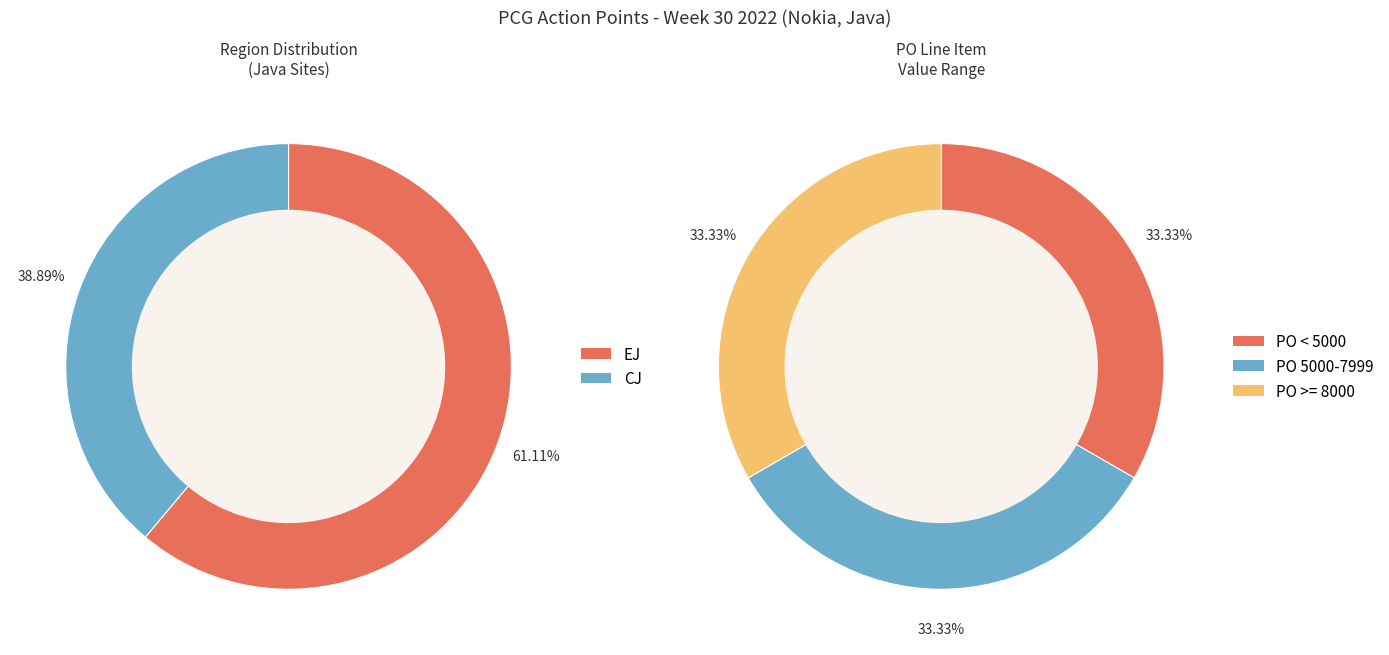

Does CJ account for over 50% of the chart?

No